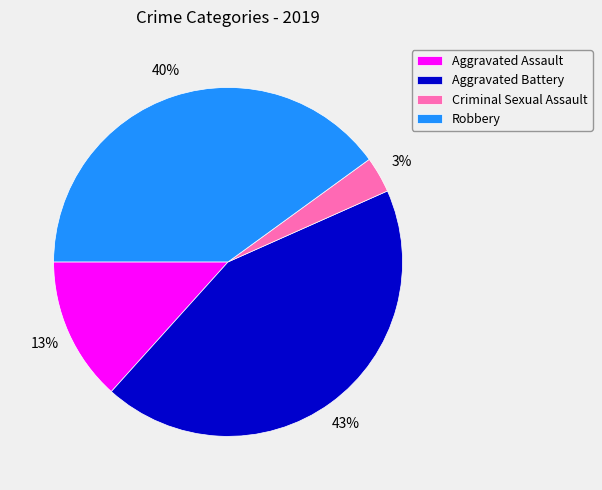

To the nearest percent, what is the difference between the largest and smallest slice percentages?

40%